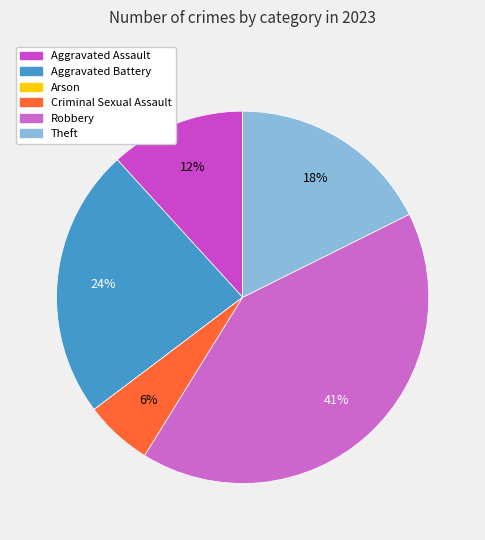

Does Robbery account for over 50% of the chart?

No